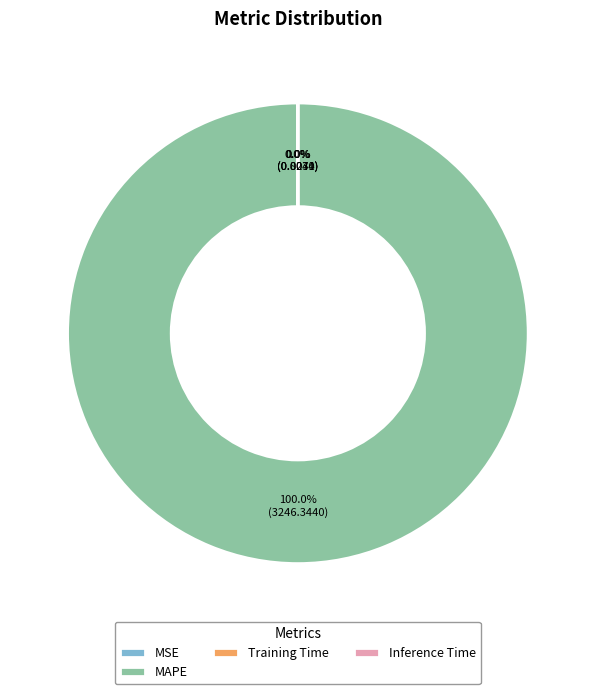

Which slice is the largest?

MAPE